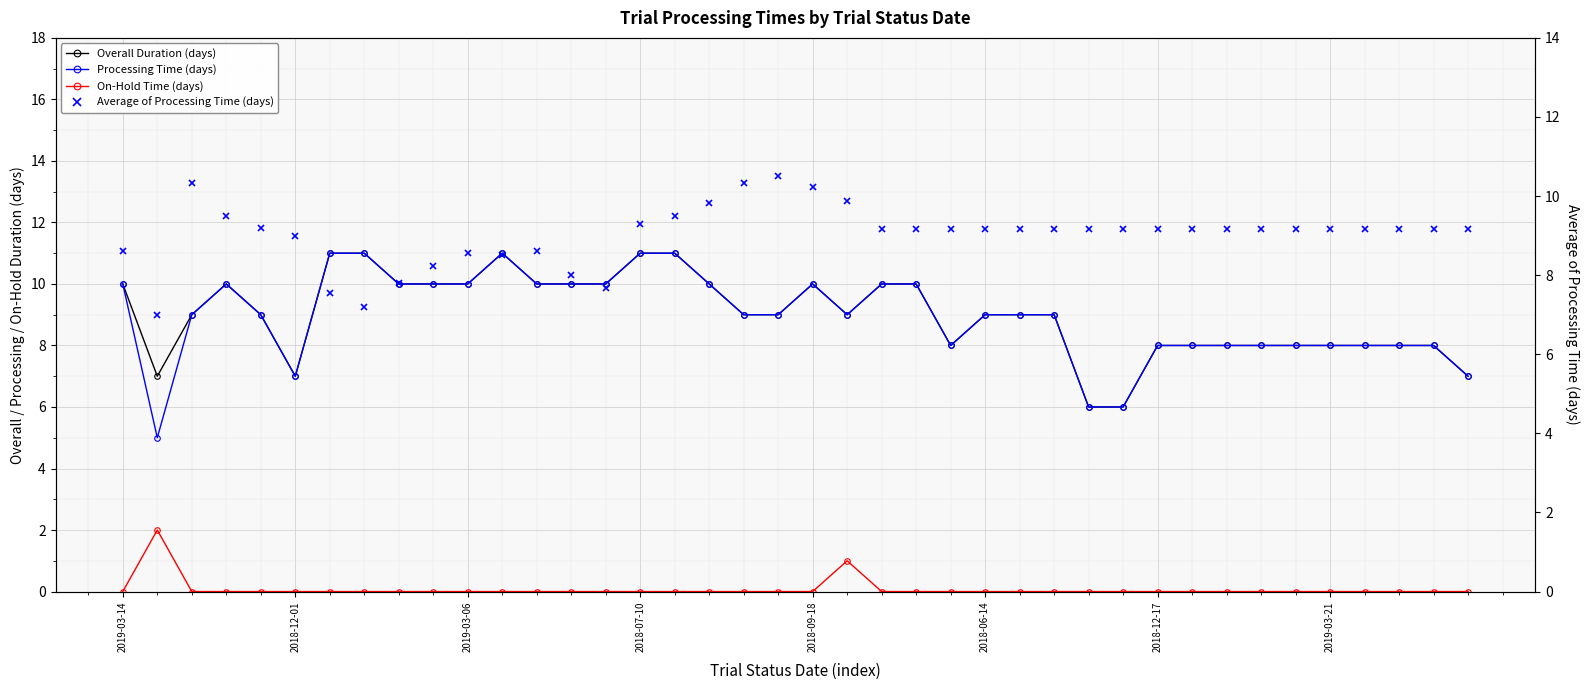

What is the difference between the maximum and minimum values in the On-Hold Time (days) series?

2.0